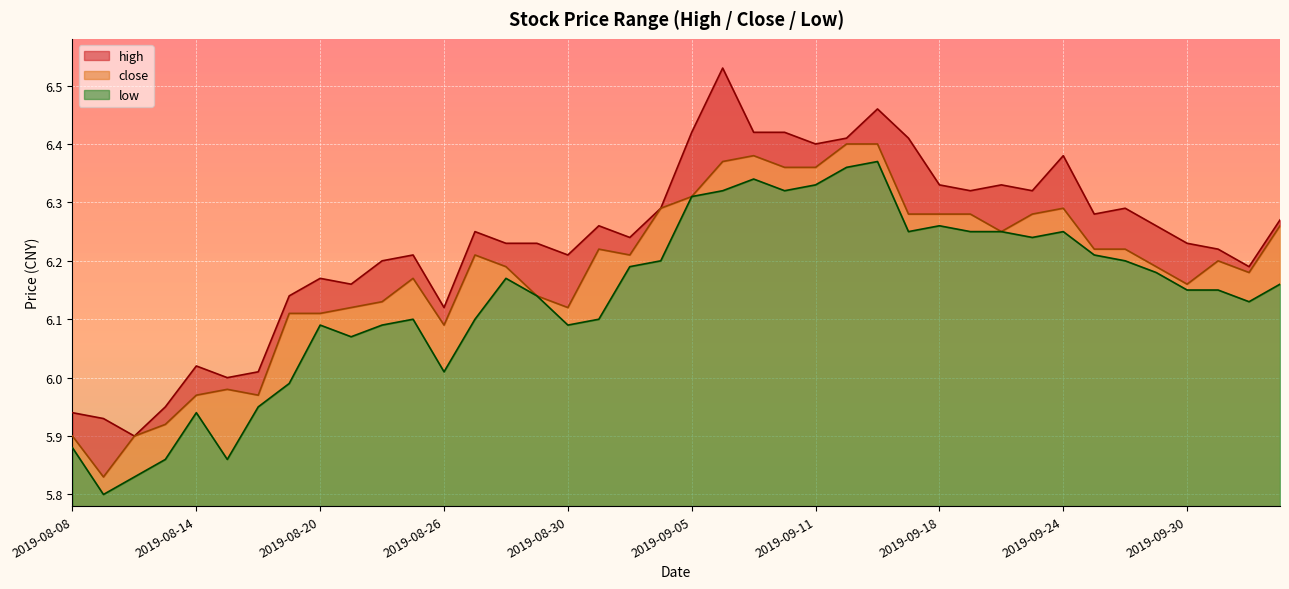

Reading left to right, transcribe all the data shown in this chart.

high: 5.9	5.9	5.9	6.0	6.0	6.0	6.0	6.1	6.2	6.2	6.2	6.2	6.1	6.2	6.2	6.2	6.2	6.3	6.2	6.3	6.4	6.5	6.4	6.4	6.4	6.4	6.5	6.4	6.3	6.3	6.3	6.3	6.4	6.3	6.3	6.3	6.2	6.2	6.2	6.3
close: 5.9	5.8	5.9	5.9	6.0	6.0	6.0	6.1	6.1	6.1	6.1	6.2	6.1	6.2	6.2	6.1	6.1	6.2	6.2	6.3	6.3	6.4	6.4	6.4	6.4	6.4	6.4	6.3	6.3	6.3	6.2	6.3	6.3	6.2	6.2	6.2	6.2	6.2	6.2	6.3
low: 5.9	5.8	5.8	5.9	5.9	5.9	6.0	6.0	6.1	6.1	6.1	6.1	6.0	6.1	6.2	6.1	6.1	6.1	6.2	6.2	6.3	6.3	6.3	6.3	6.3	6.4	6.4	6.2	6.3	6.2	6.2	6.2	6.2	6.2	6.2	6.2	6.2	6.2	6.1	6.2